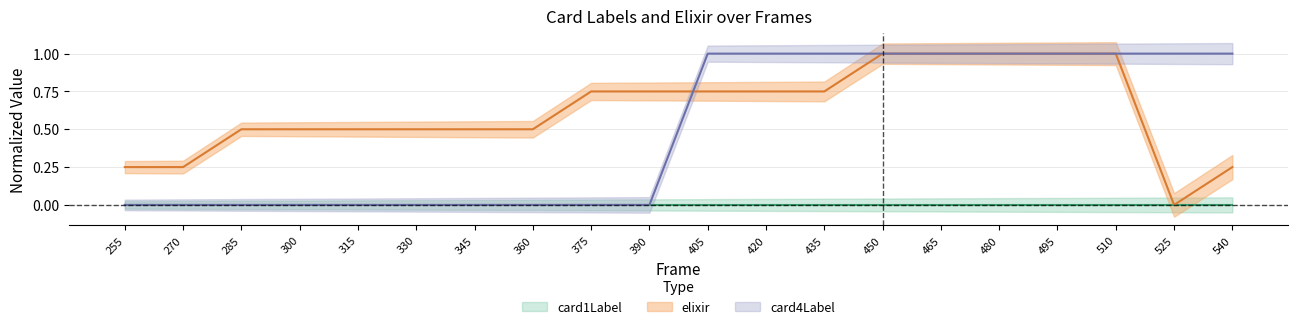

How many intersections are there between elixir and card4Label?

1